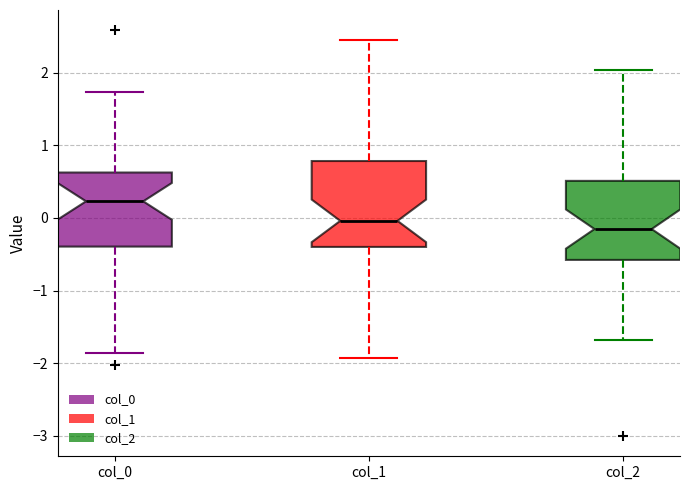

Where does the upper whisker of the box for col_2 end on the y-axis? The values are not printed on the chart, so give them approximately, as read against the axis.

2.0